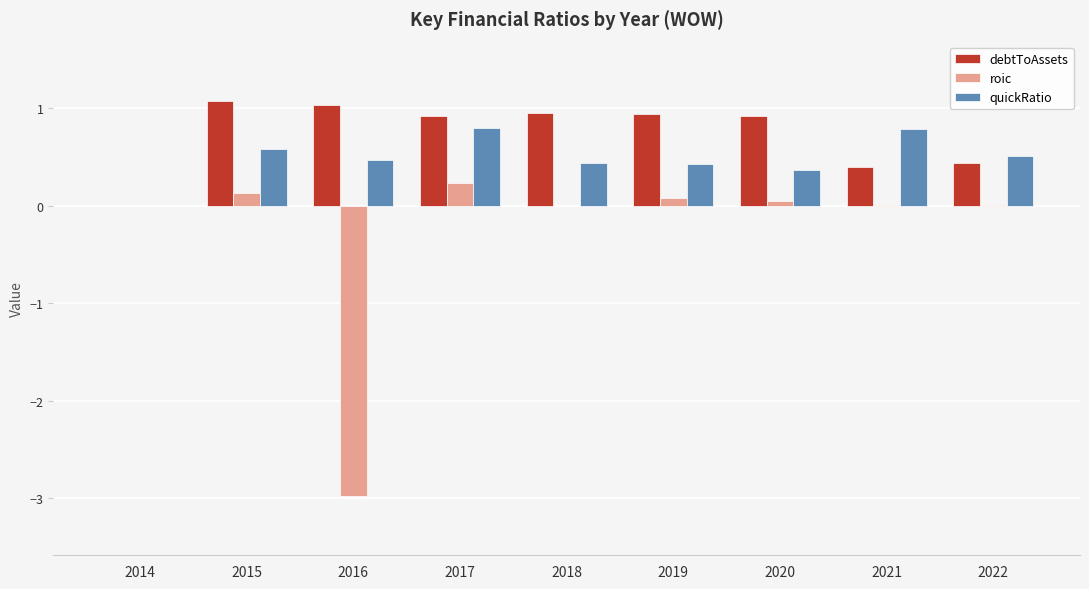

What is the sum of all debtToAssets values?

6.7